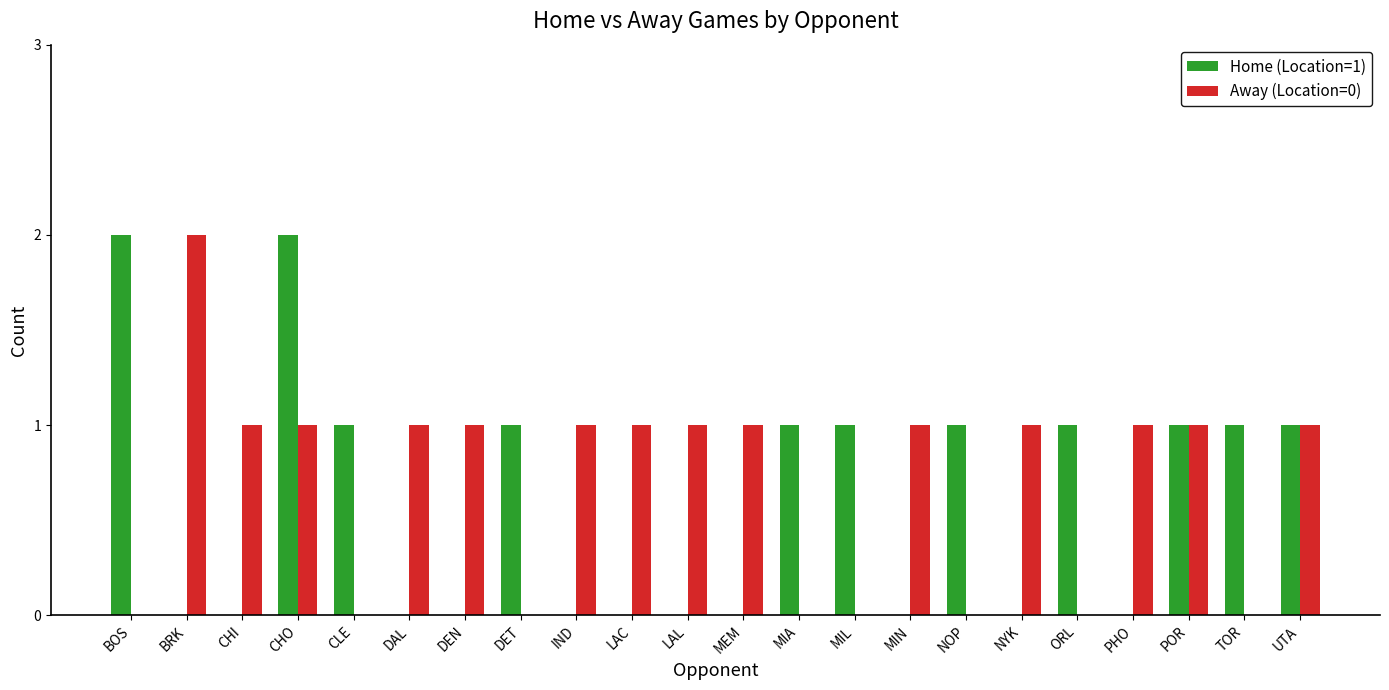

What is the highest value of the Home (Location=1) series?

2